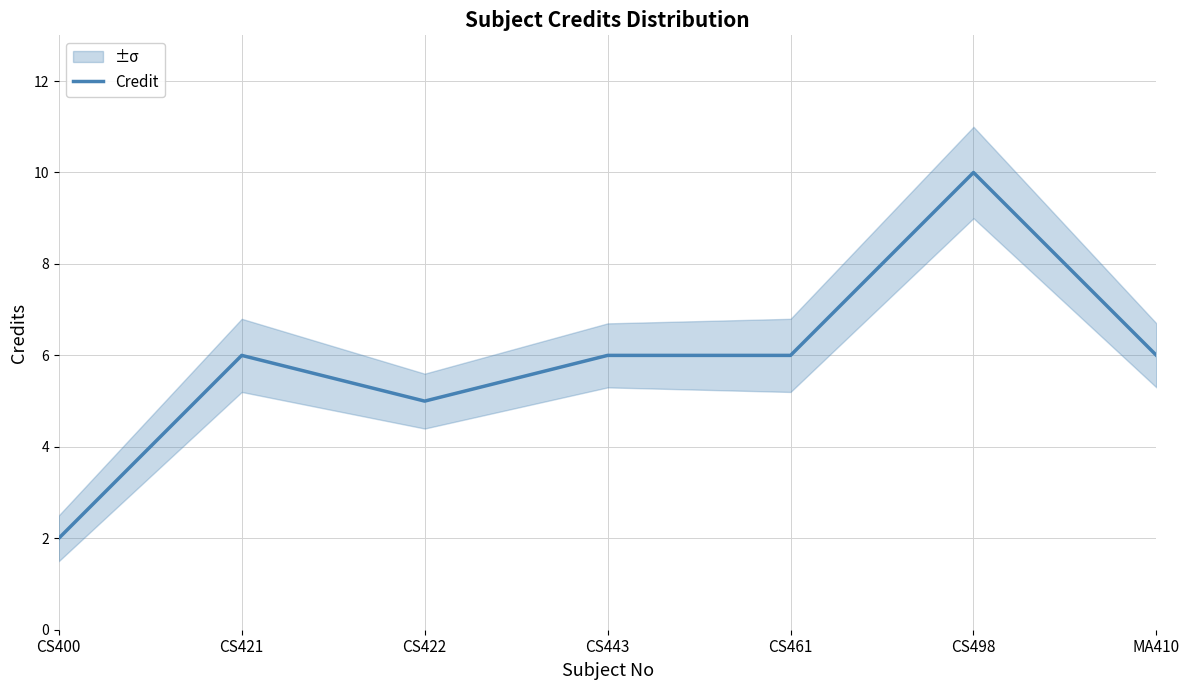

What value does the data have at CS422?

5